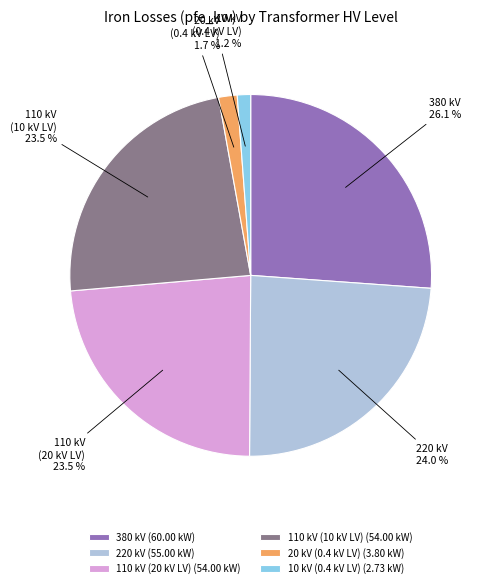

What portion of the pie excludes 20 kV (0.4 kV LV)?

98.3%